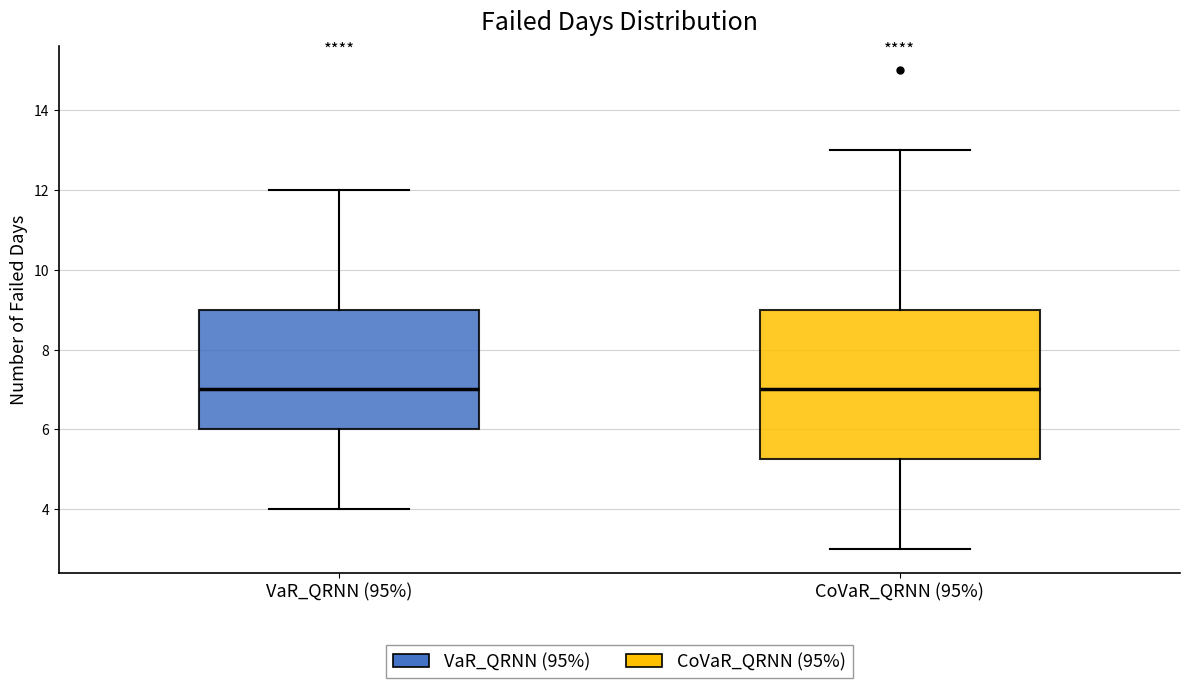

Reading left to right, transcribe this box plot: for each box, give where its median line is, the range the box spans, and where its two whiskers end, as read against the y-axis. The values are not printed on the chart, so give them approximately, as read against the axis.

VaR_QRNN (95%): median 7.0, box 6.0 to 9.0, whiskers 4.0 to 12.0
CoVaR_QRNN (95%): median 7.0, box 5.2 to 9.0, whiskers 3.0 to 13.0